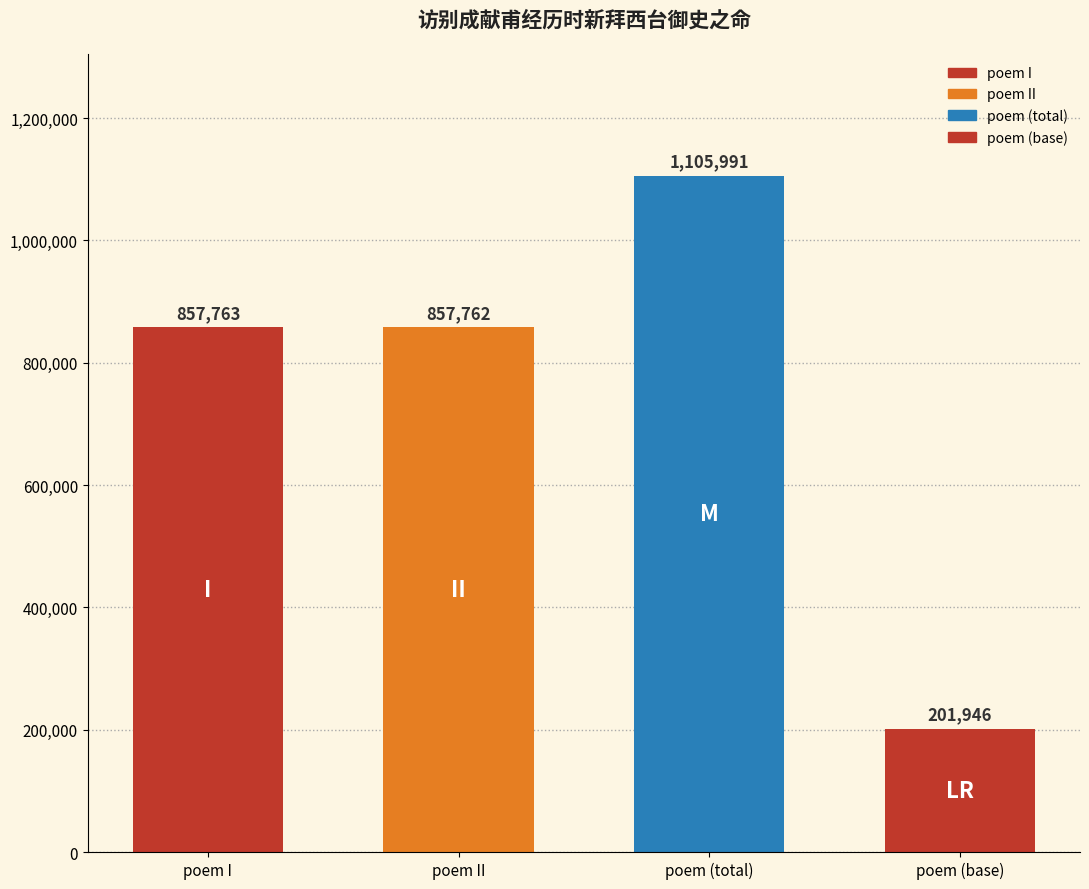

What position from the left is 访别成献甫经历时新拜西台御史之命二首 其二?

2